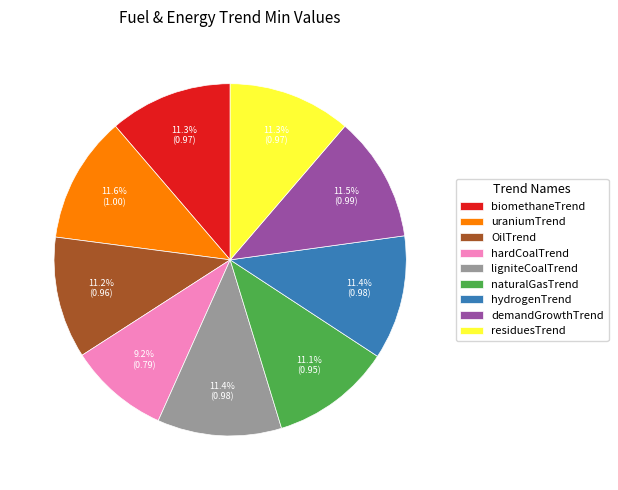

To the nearest percent, what is the average slice percentage?

11%